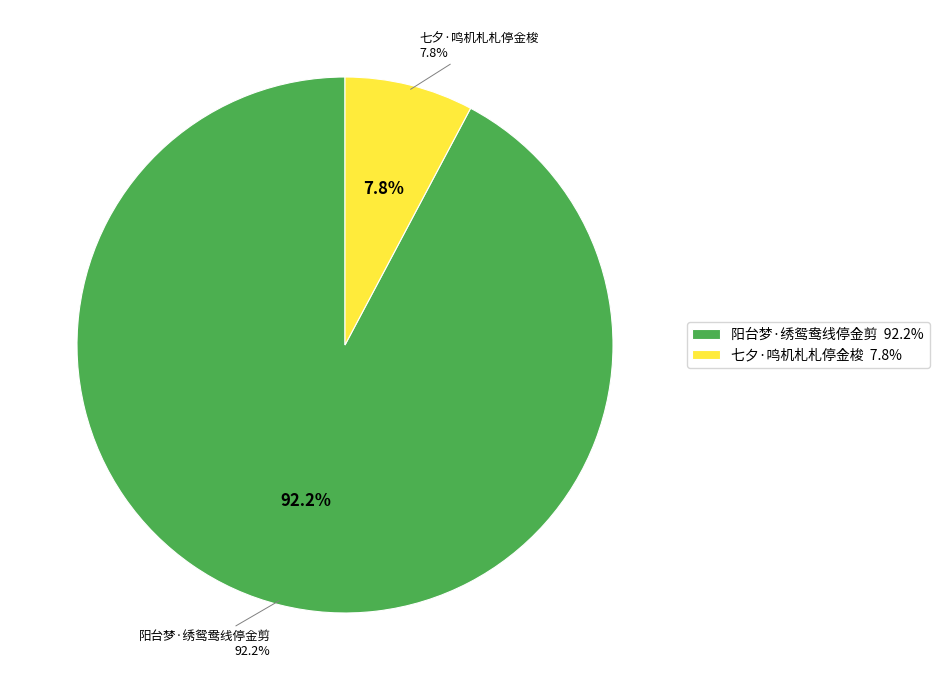

Which has a higher value, 七夕·鸣机札札停金梭 or 阳台梦·绣鸳鸯线停金剪?

阳台梦·绣鸳鸯线停金剪